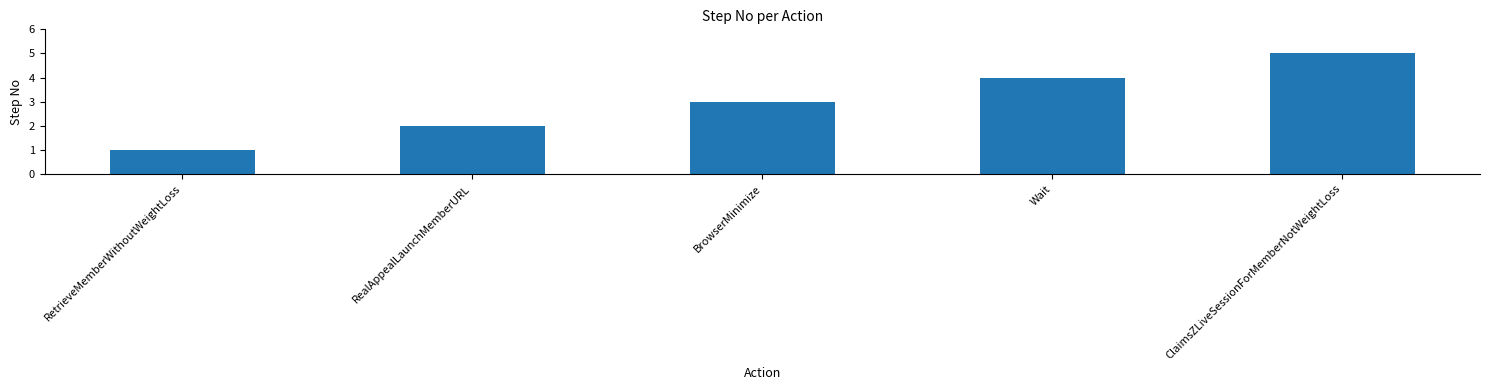

Reading left to right, list all the values displayed in this chart.

1	2	3	4	5